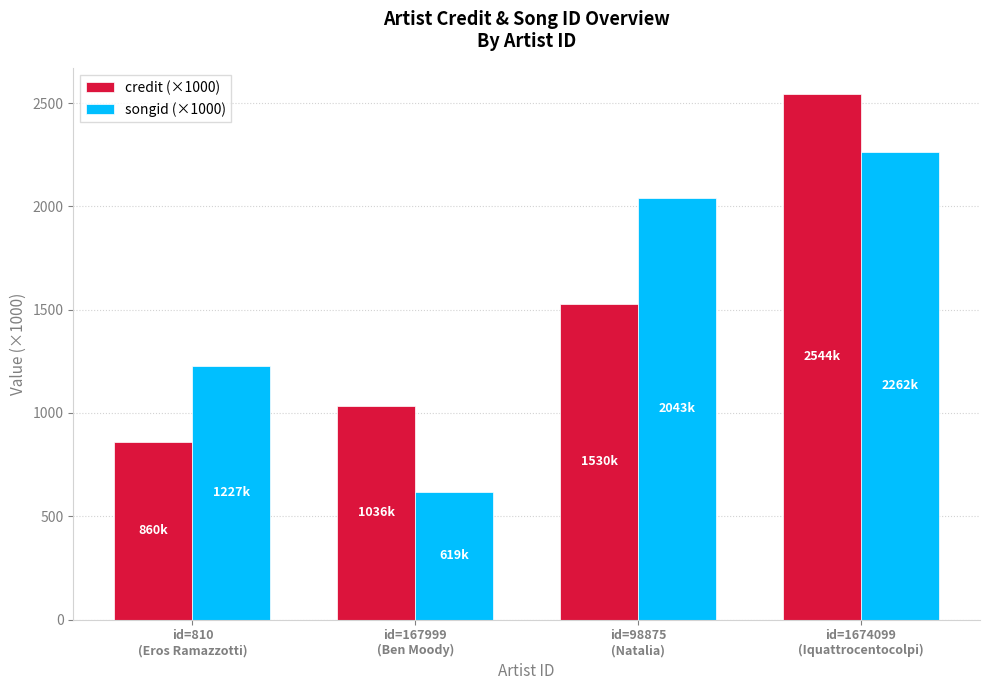

Reading left to right, transcribe all the data shown in this chart.

credit (×1000): id=810
(Eros Ramazzotti)=860.5	id=167999
(Ben Moody)=1036.0	id=98875
(Natalia)=1529.9	id=1674099
(Iquattrocentocolpi)=2543.9
songid (×1000): id=810
(Eros Ramazzotti)=1227.3	id=167999
(Ben Moody)=618.6	id=98875
(Natalia)=2042.7	id=1674099
(Iquattrocentocolpi)=2261.7